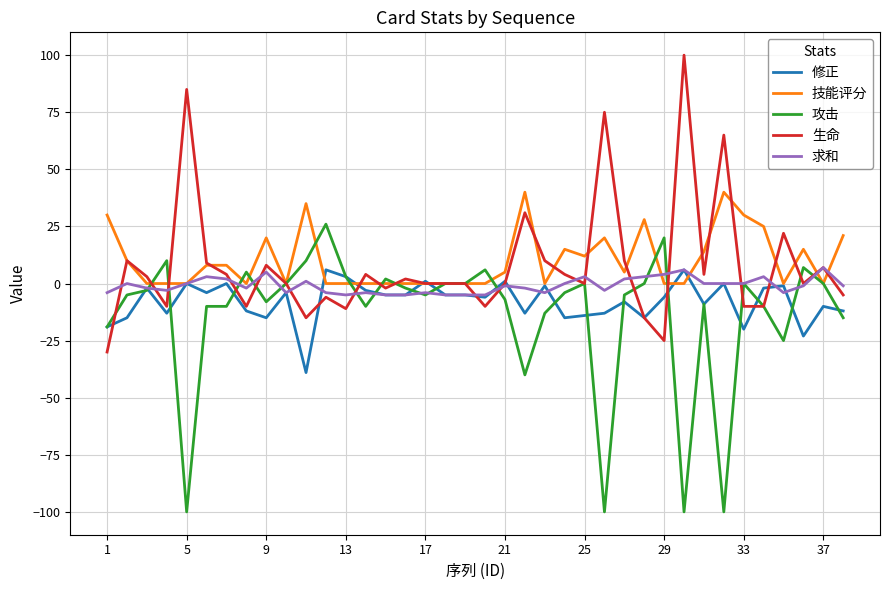

Reading left to right, transcribe all the data shown in this chart.

修正: -19	-15	-2	-13	0	-4	0	-12	-15	-4	-39	6	3	-3	-5	-5	1	-5	-5	-6	1	-13	-1	-15	-14	-13	-8	-15	-6	6	-9	0	-20	-2	-1	-23	-10	-12
技能评分: 30	10	0	0	0	8	8	0	20	0	35	0	0	0	0	0	0	0	0	0	5	40	0	15	12	20	5	28	0	0	14	40	30	25	0	15	0	21
攻击: -19	-5	-3	10	-100	-10	-10	5	-8	0	10	26	3	-10	2	-2	-5	0	0	6	-7	-40	-13	-4	0	-100	-5	0	20	-100	-9	-100	0	-10	-25	7	0	-15
生命: -30	10	3	-10	85	9	4	-10	8	0	-15	-6	-11	4	-2	2	0	0	0	-10	0	31	10	4	0	75	10	-15	-25	100	4	65	-10	-10	22	0	7	-5
求和: -4	0	-2	-3	0	3	2	-2	5	-4	1	-4	-5	-4	-5	-5	-4	-5	-5	-5	-1	-2	-4	0	3	-3	2	3	4	6	0	0	0	3	-4	-1	7	-1